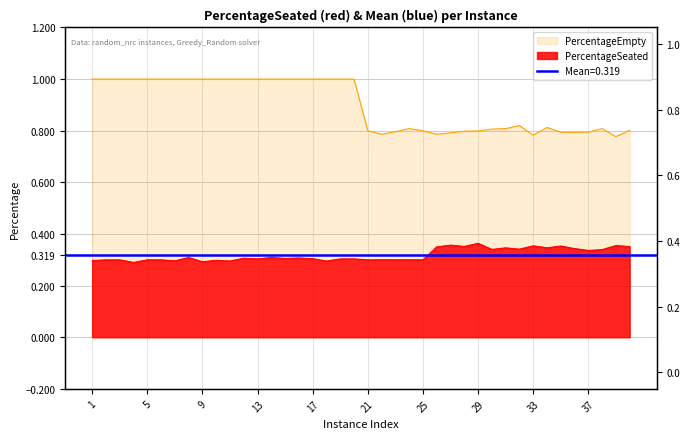

Which series has the widest spread of values?

PercentageEmpty